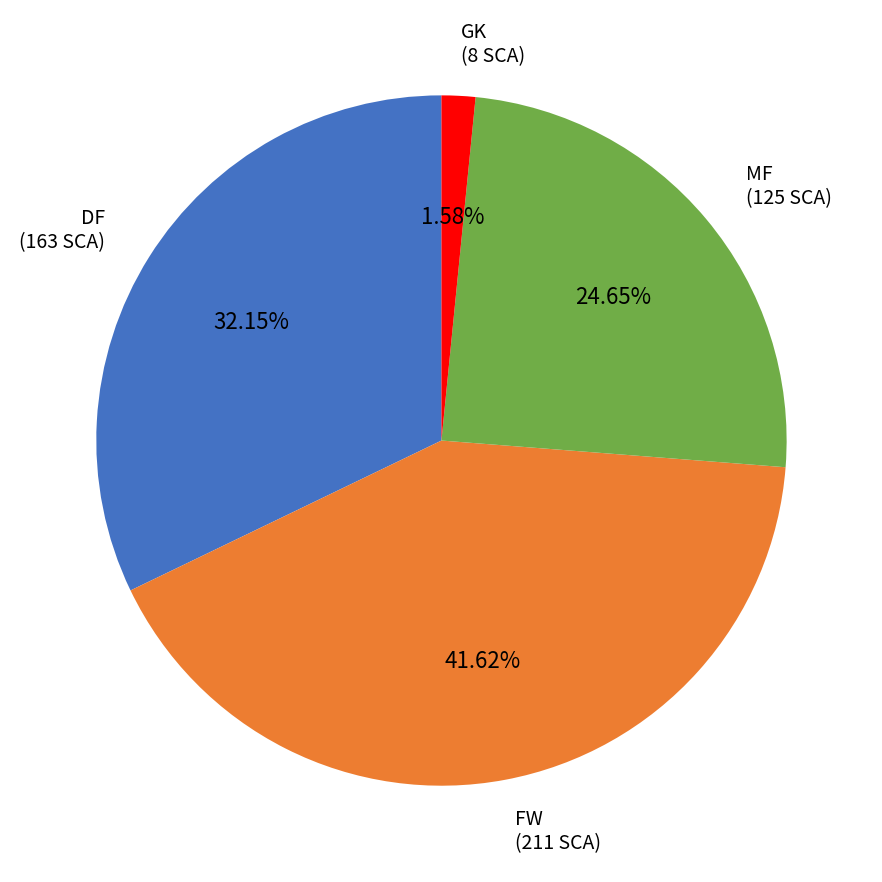

Is there any slice that represents more than half of the pie?

No